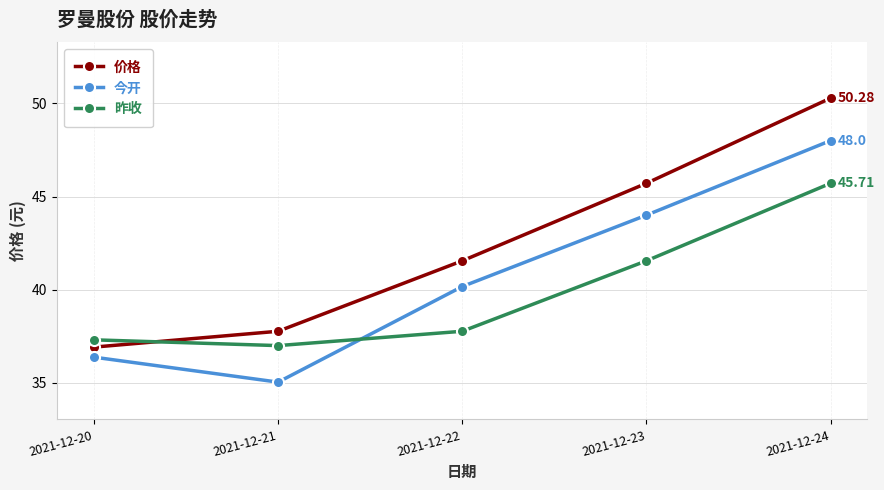

How many values in the 昨收 series exceed 37?

4